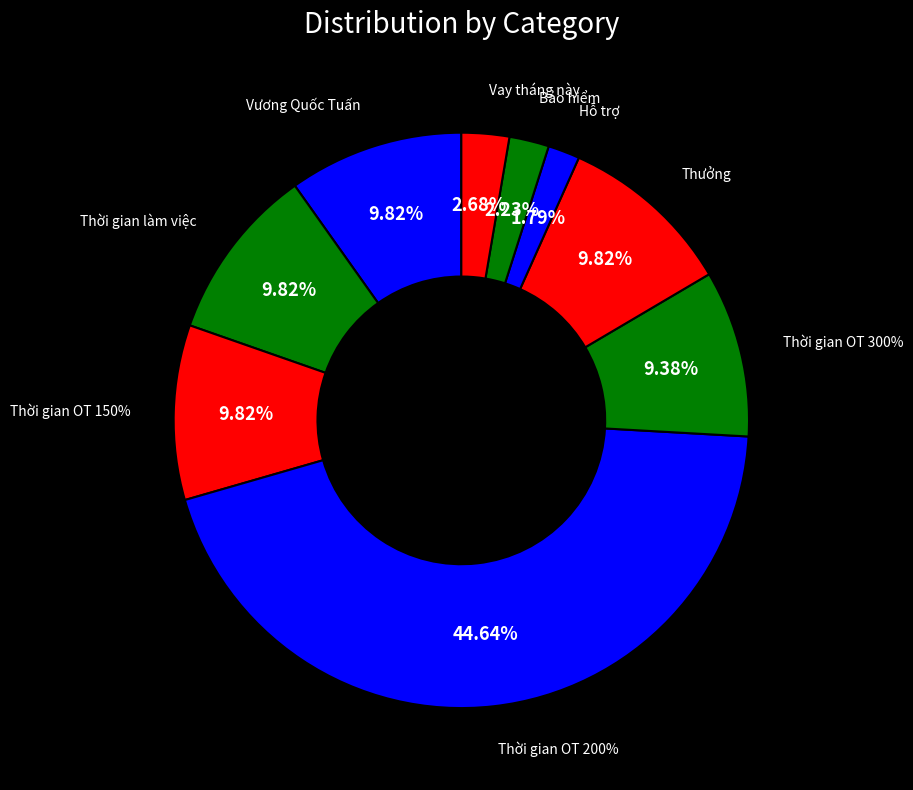

What is the total percentage of Thời gian làm việc and Thời gian OT 300%?

19.2%